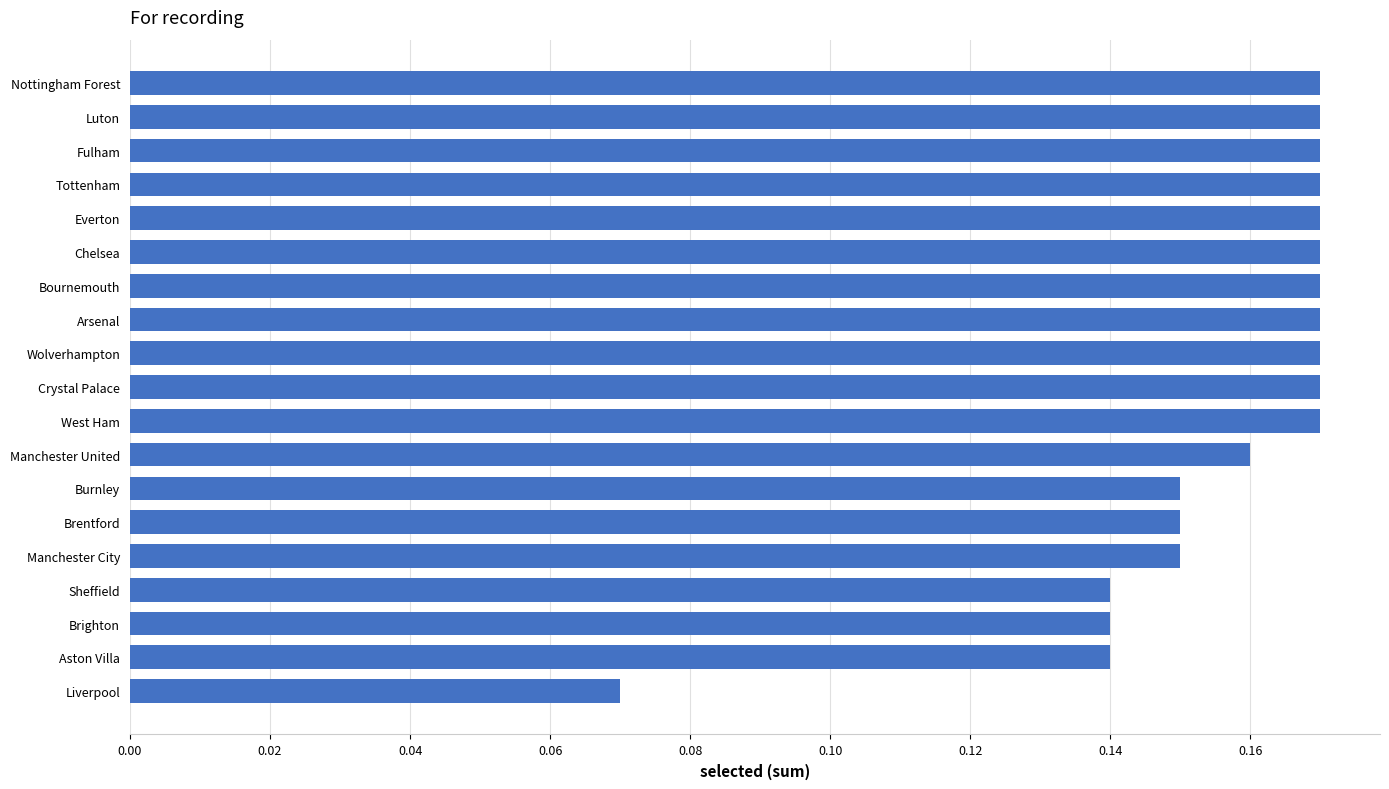

Between Brentford and Crystal Palace, which is larger?

Crystal Palace